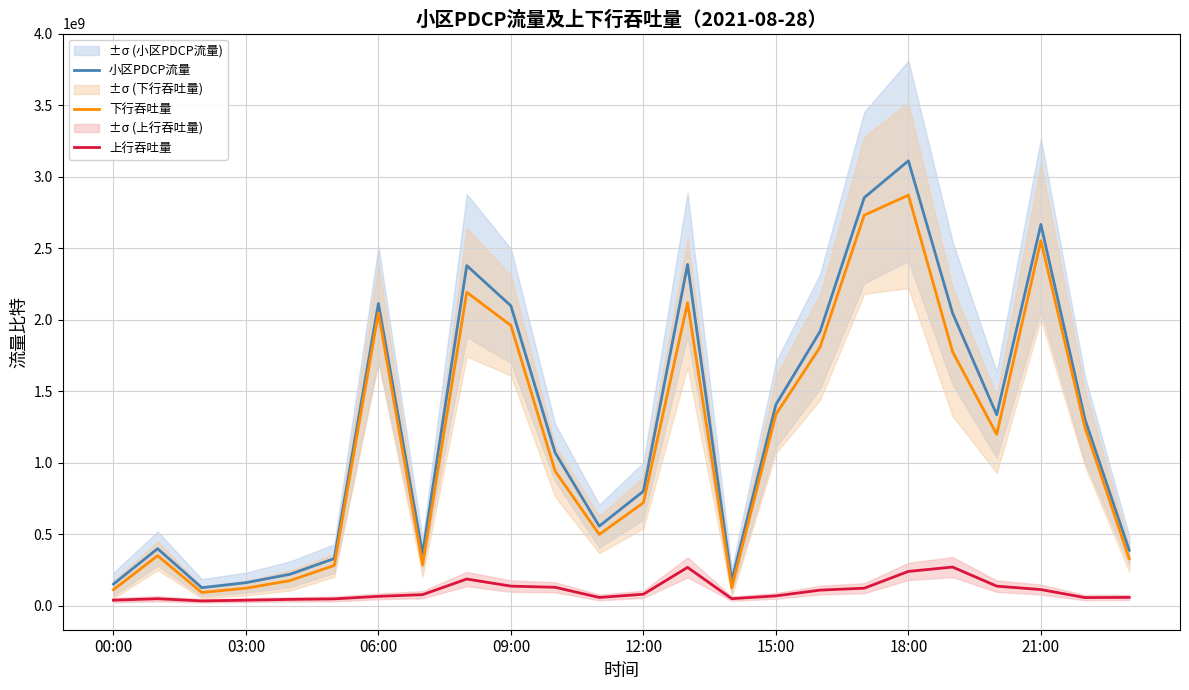

List the series in order of their peak value, lowest first.

上行吞吐量, 下行吞吐量, 小区PDCP流量